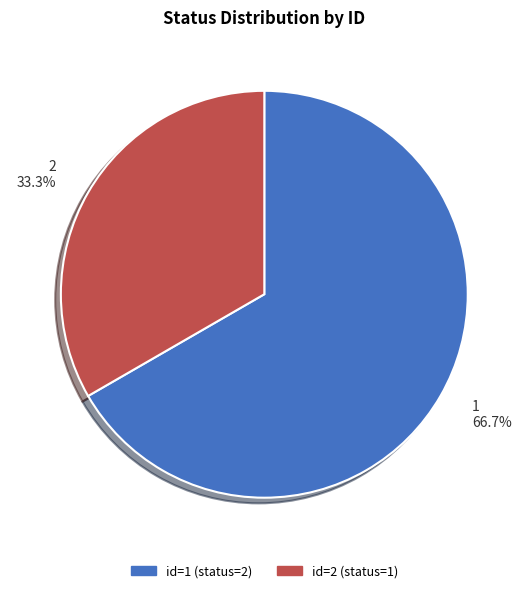

Combined, do 2 and 1 account for over 50%?

Yes